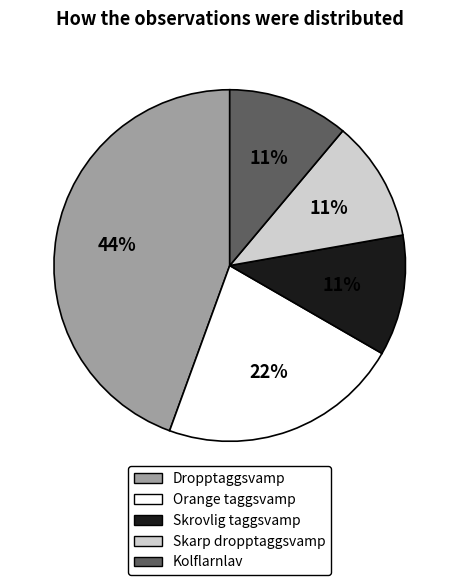

To the nearest percent, what is the average slice percentage?

20%